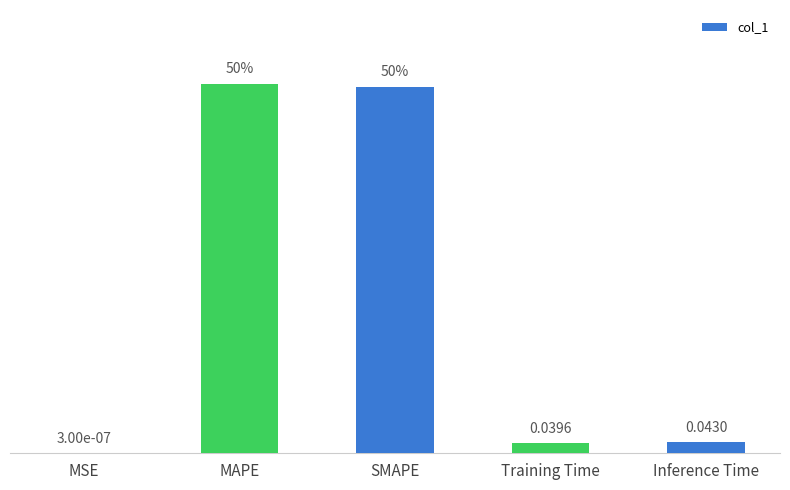

At which category does the chart reach its peak across all series?

MAPE